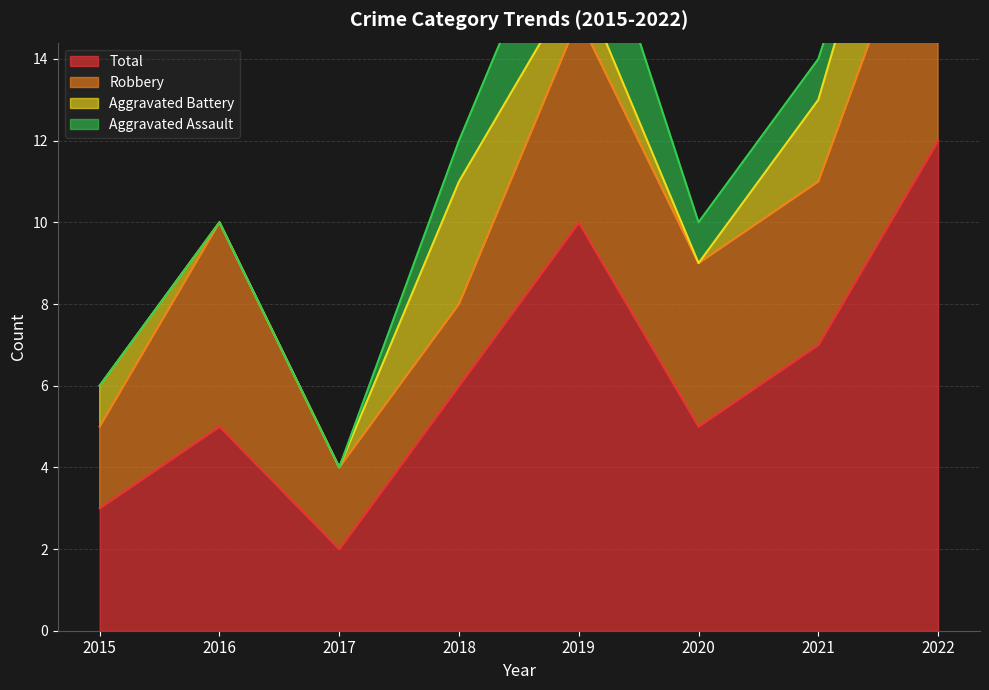

Which series has the largest range (max minus min)?

Total